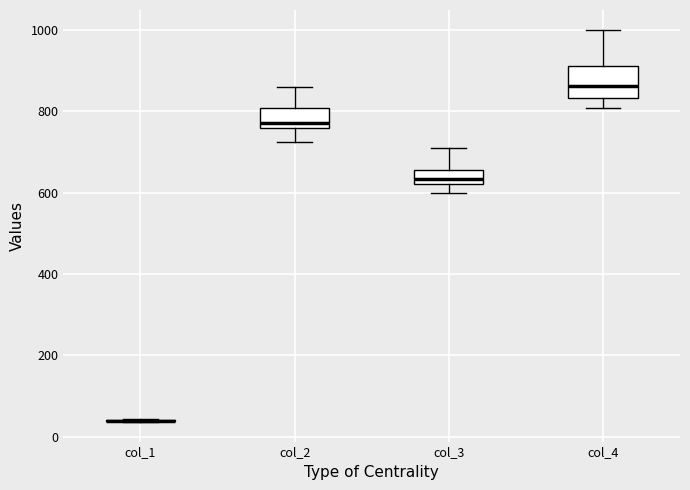

Comparing the boxes themselves (not the whiskers), which one is the tallest?

col_4